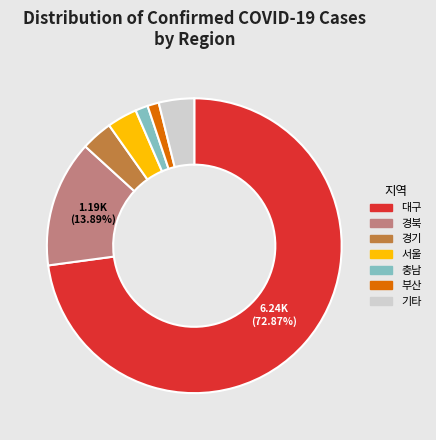

Does any single category account for the majority?

Yes